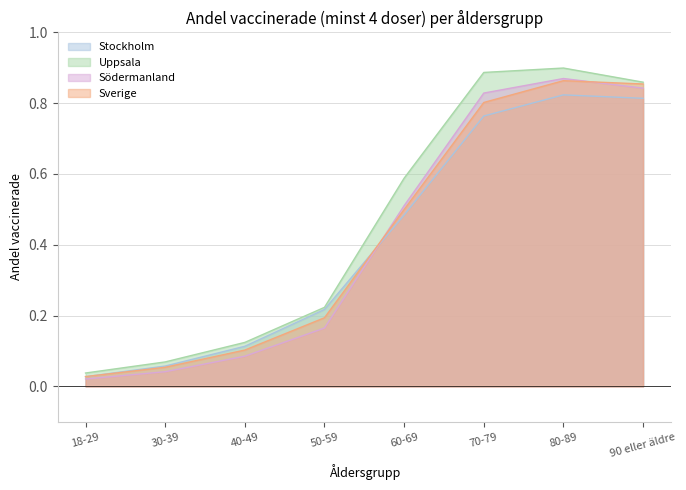

True or false: Uppsala has a value of 0.9 at 90 eller äldre.

True